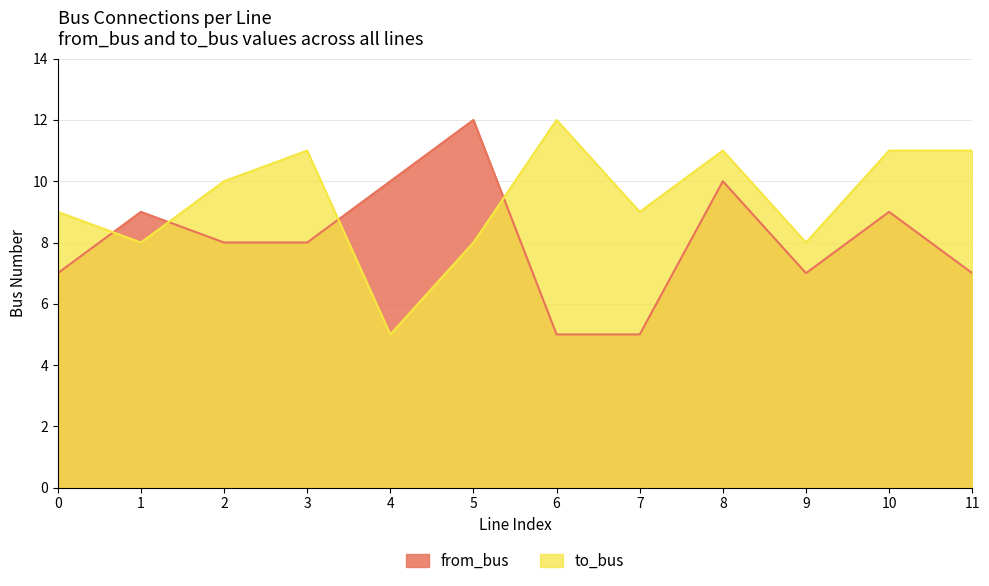

Rank the series by their maximum value, from highest to lowest.

from_bus, to_bus